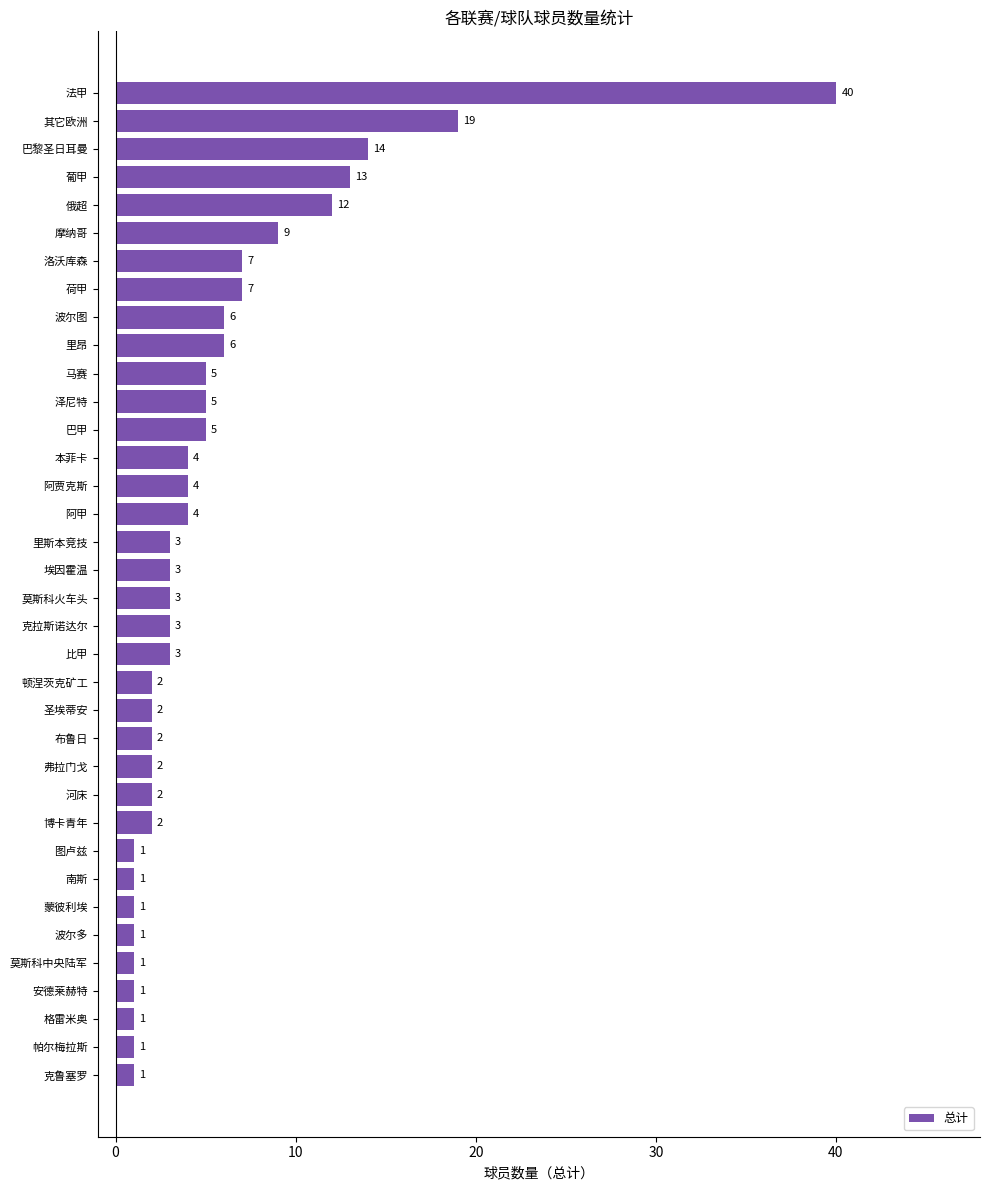

Approximately how many times larger is the value at 阿贾克斯 compared to 河床?

2.0